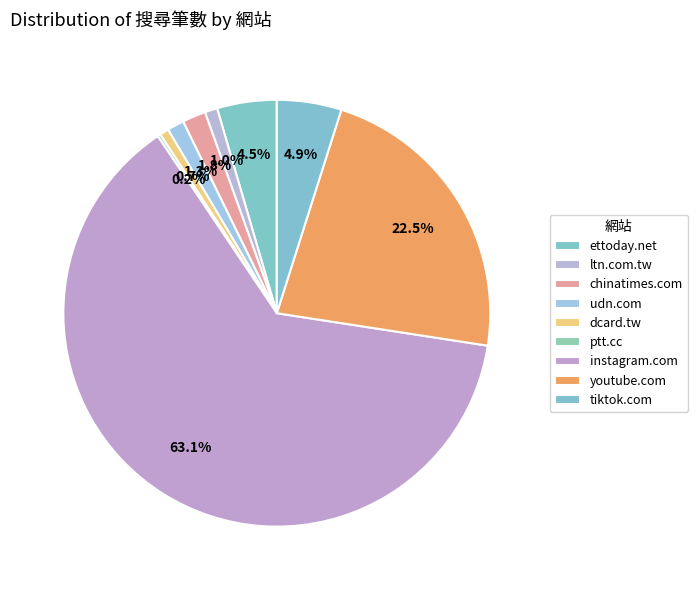

To the nearest percent, what is the combined percentage of ptt.cc and ettoday.net?

5%